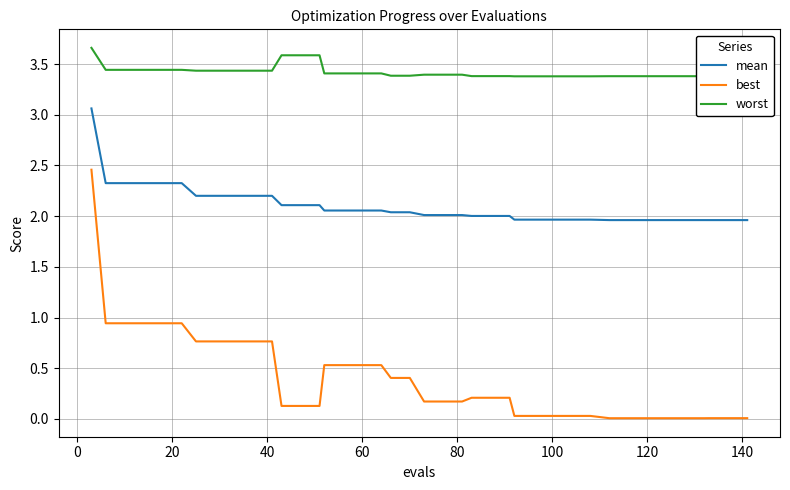

How many distinct data groups are displayed?

3